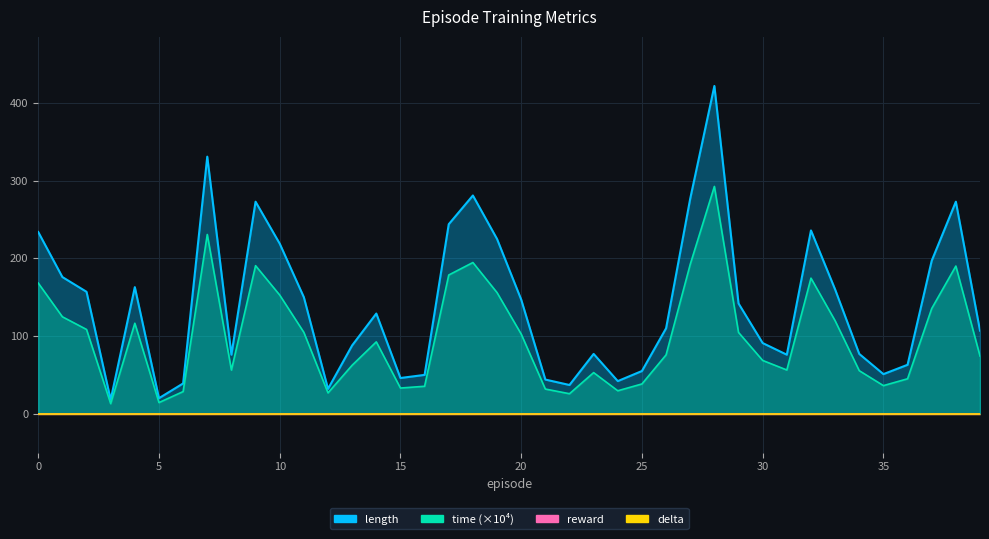

True or false: length and time cross at least once.

False